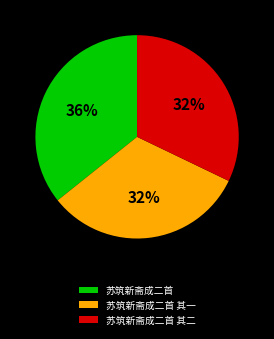

Is the sum of 苏筑新斋成二首 其一 and 苏筑新斋成二首 其二 greater than half?

Yes